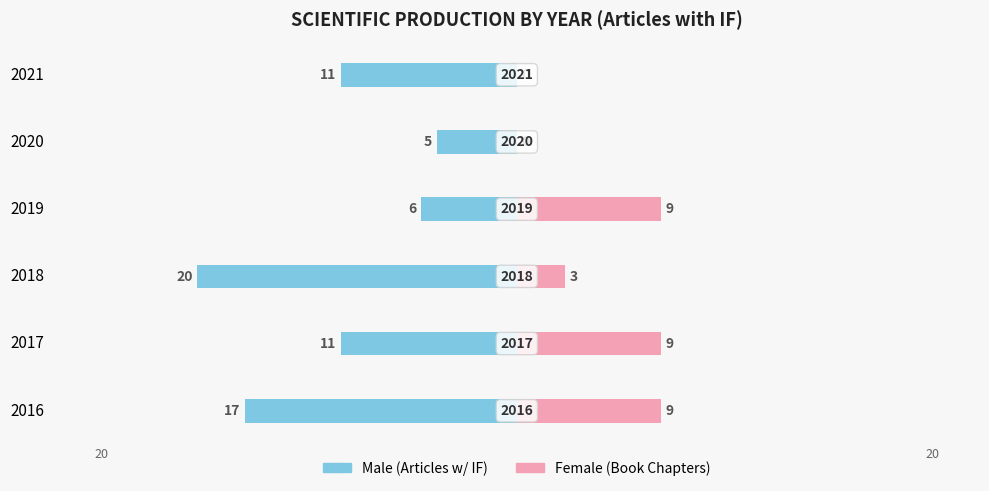

Count the Female values in the range 0 to 9.

6